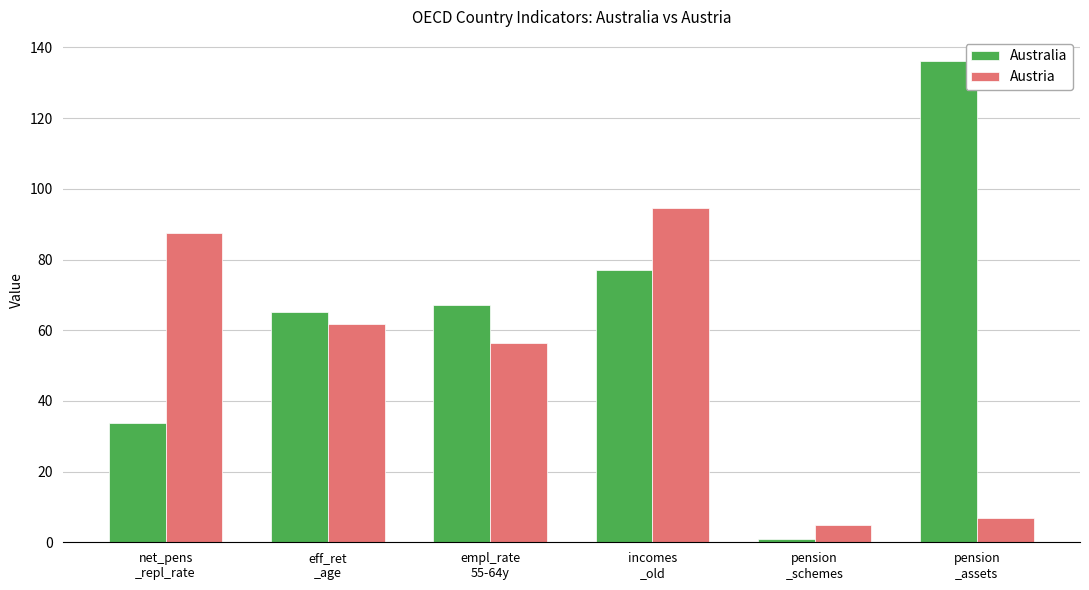

Which series has the widest spread of values?

Australia